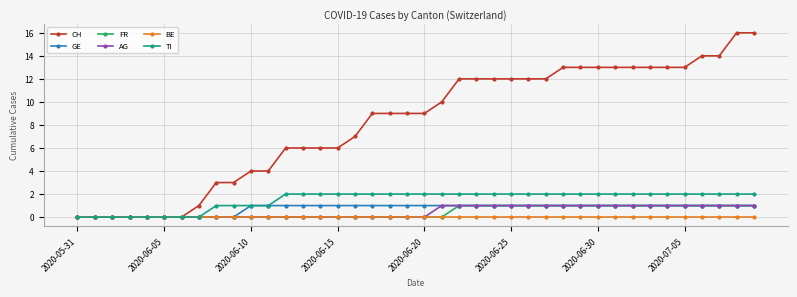

Reading right to left, transcribe all the data shown in this chart.

CH: 16	16	14	14	13	13	13	13	13	13	13	13	12	12	12	12	12	12	10	9	9	9	9	7	6	6	6	6	4	4	3	3	1	0	0	0	0	0	0	0
GE: 1	1	1	1	1	1	1	1	1	1	1	1	1	1	1	1	1	1	1	1	1	1	1	1	1	1	1	1	1	1	0	0	0	0	0	0	0	0	0	0
FR: 1	1	1	1	1	1	1	1	1	1	1	1	1	1	1	1	1	1	0	0	0	0	0	0	0	0	0	0	0	0	0	0	0	0	0	0	0	0	0	0
AG: 1	1	1	1	1	1	1	1	1	1	1	1	1	1	1	1	1	1	1	0	0	0	0	0	0	0	0	0	0	0	0	0	0	0	0	0	0	0	0	0
BE: 0	0	0	0	0	0	0	0	0	0	0	0	0	0	0	0	0	0	0	0	0	0	0	0	0	0	0	0	0	0	0	0	0	0	0	0	0	0	0	0
TI: 2	2	2	2	2	2	2	2	2	2	2	2	2	2	2	2	2	2	2	2	2	2	2	2	2	2	2	2	1	1	1	1	0	0	0	0	0	0	0	0